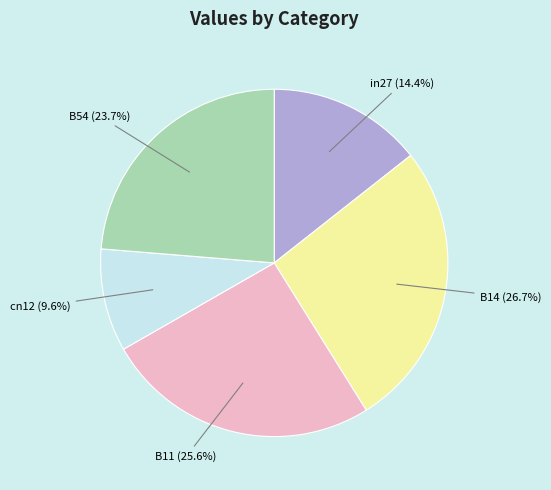

True or false: B54 accounts for 16% of the total.

False